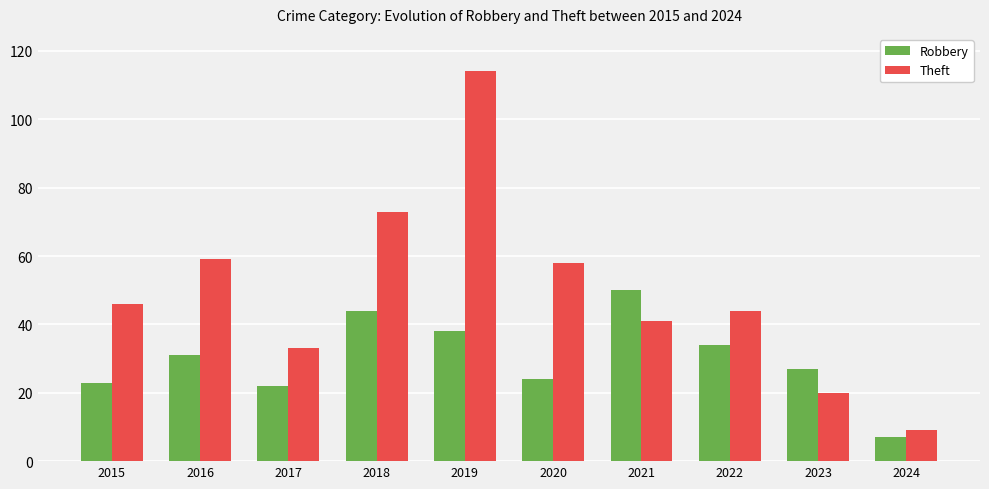

What is the value of the Robbery bar at the 6th from the left?

24